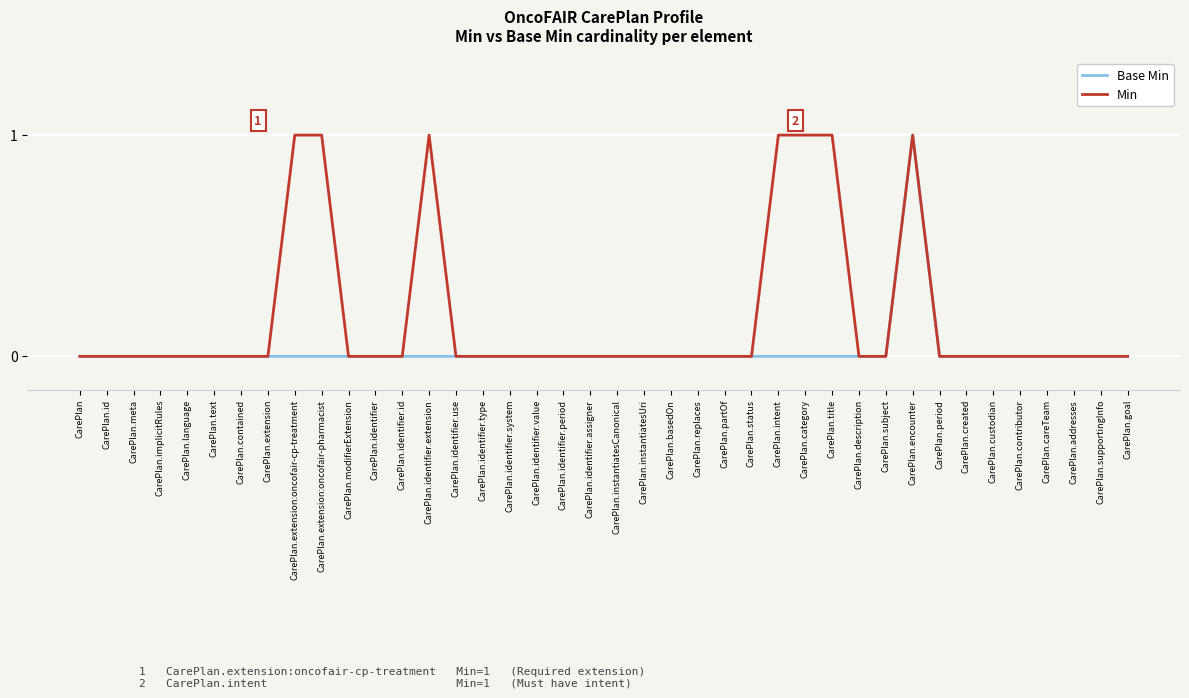

How many lines are shown in the chart?

2